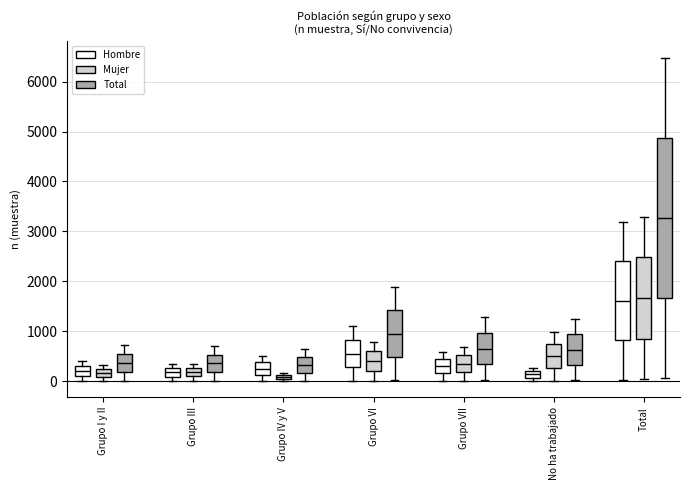

Where is the upper edge of the box for Grupo IV y V (Hombre) on the y-axis? The values are not printed on the chart, so give them approximately, as read against the axis.

400